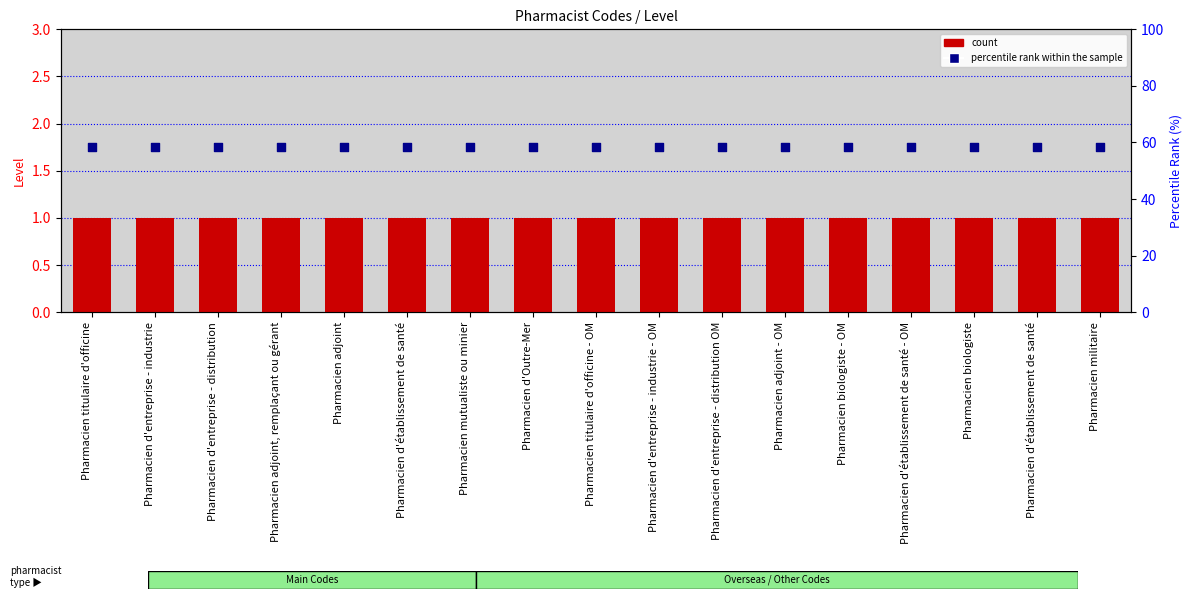

At which category is the sum across all series the highest?

Pharmacien titulaire d'officine